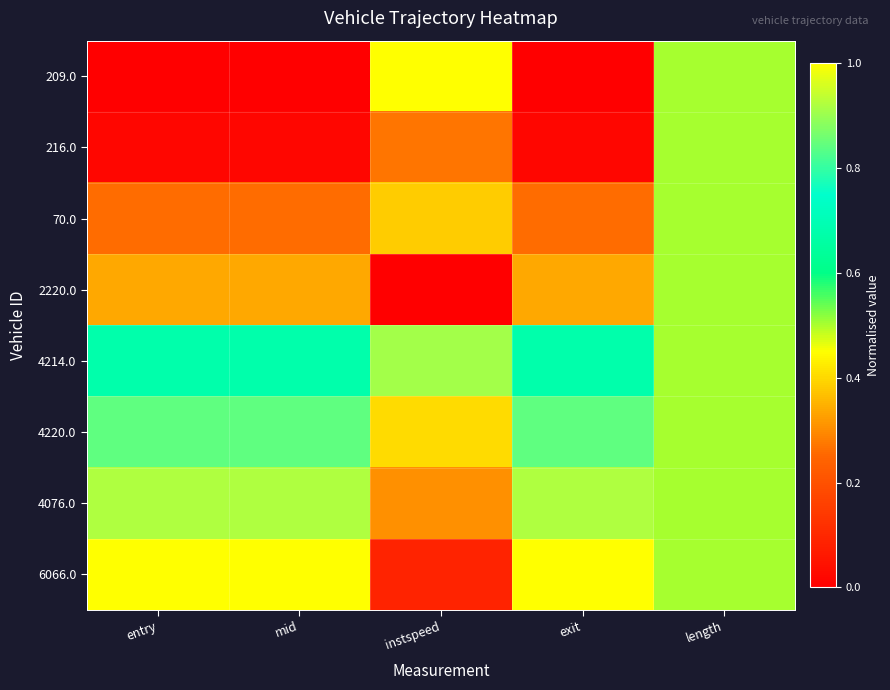

What is the total value across all series at instspeed?

3.4